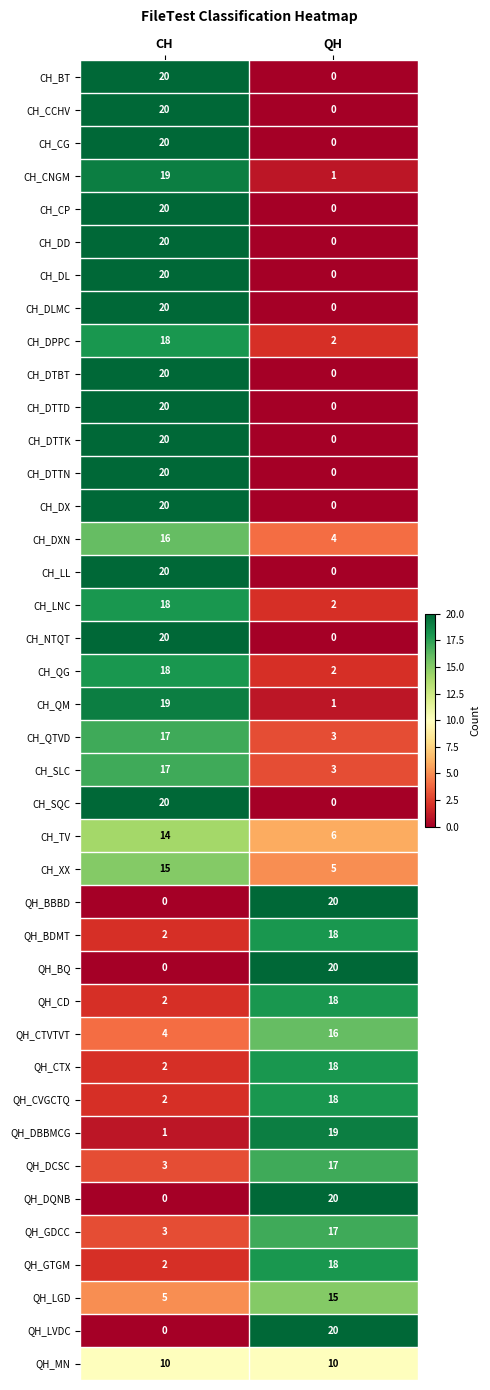

List the labels in order of QH_LGD value, smallest first.

CH, QH